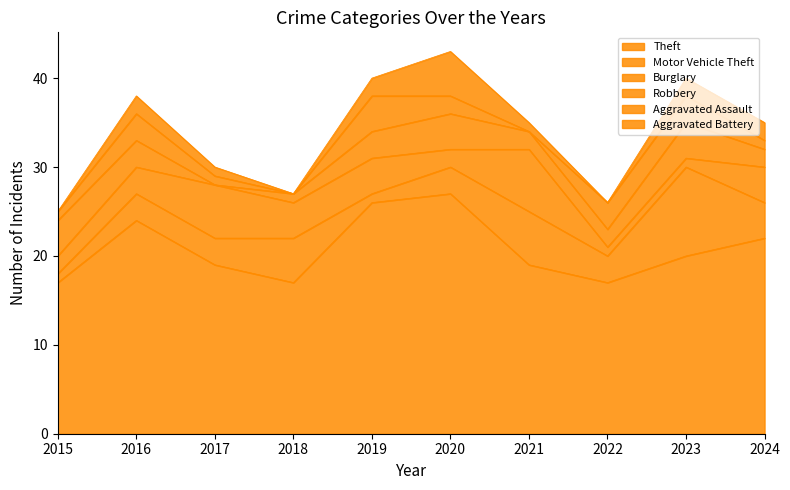

What is the spread (max minus min) of values at 2017?

19